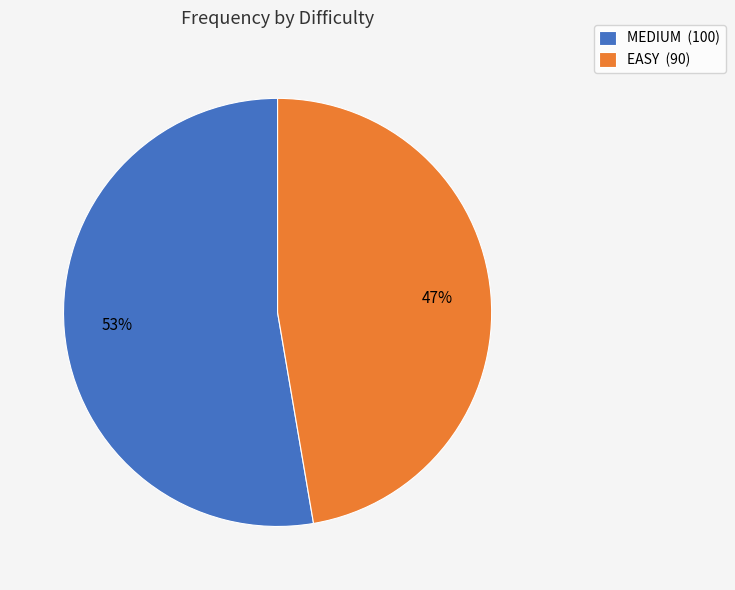

How many segments does this pie chart have?

2